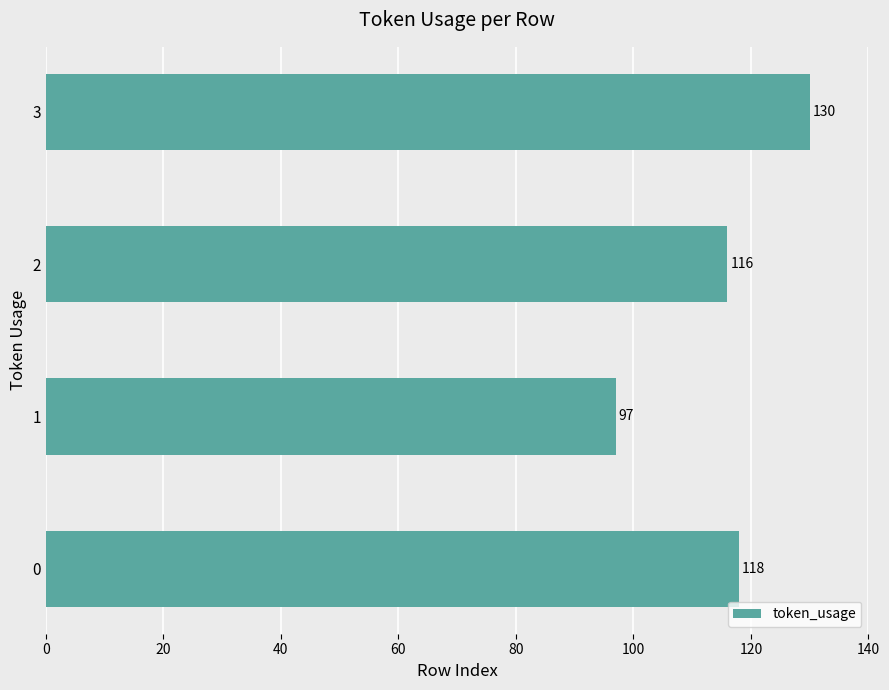

The value at 3 is 227. True or false?

False